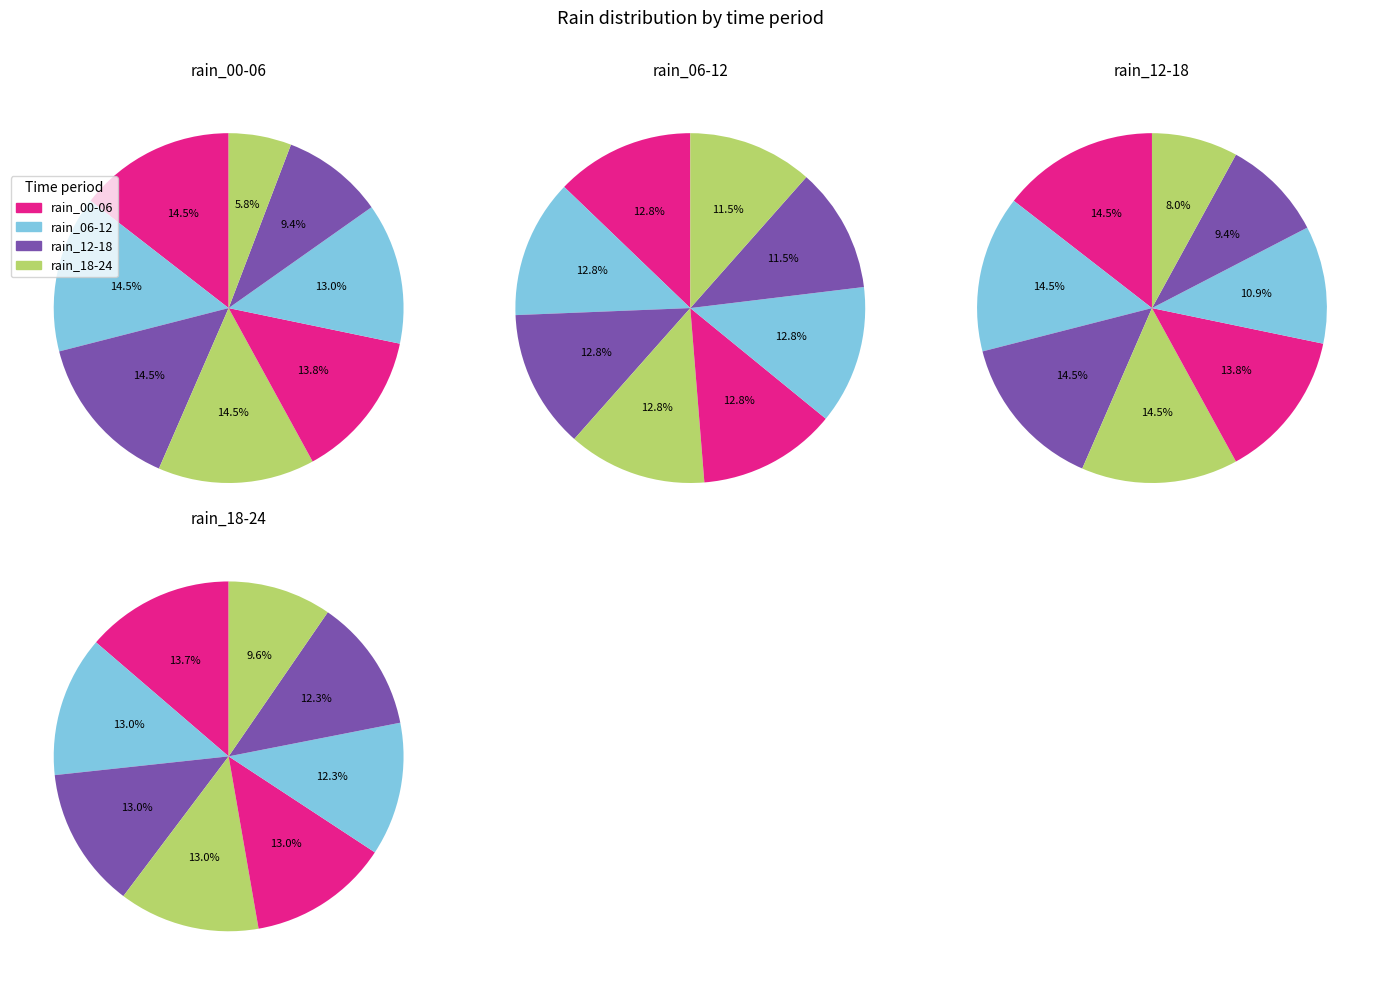

At 2023-10-26, list the series in order from largest to smallest.

rain_06-12, rain_12-18, rain_00-06, rain_18-24